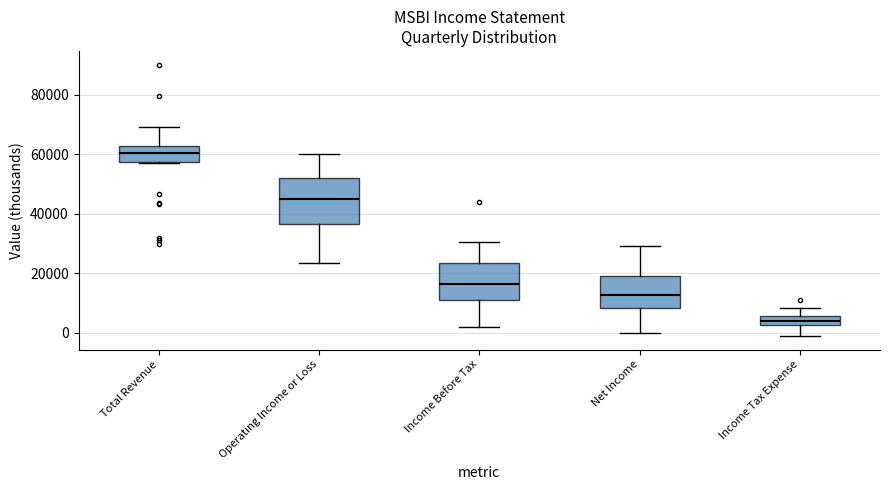

Where does the upper whisker of the box for Operating Income or Loss end on the y-axis? The values are not printed on the chart, so give them approximately, as read against the axis.

60000